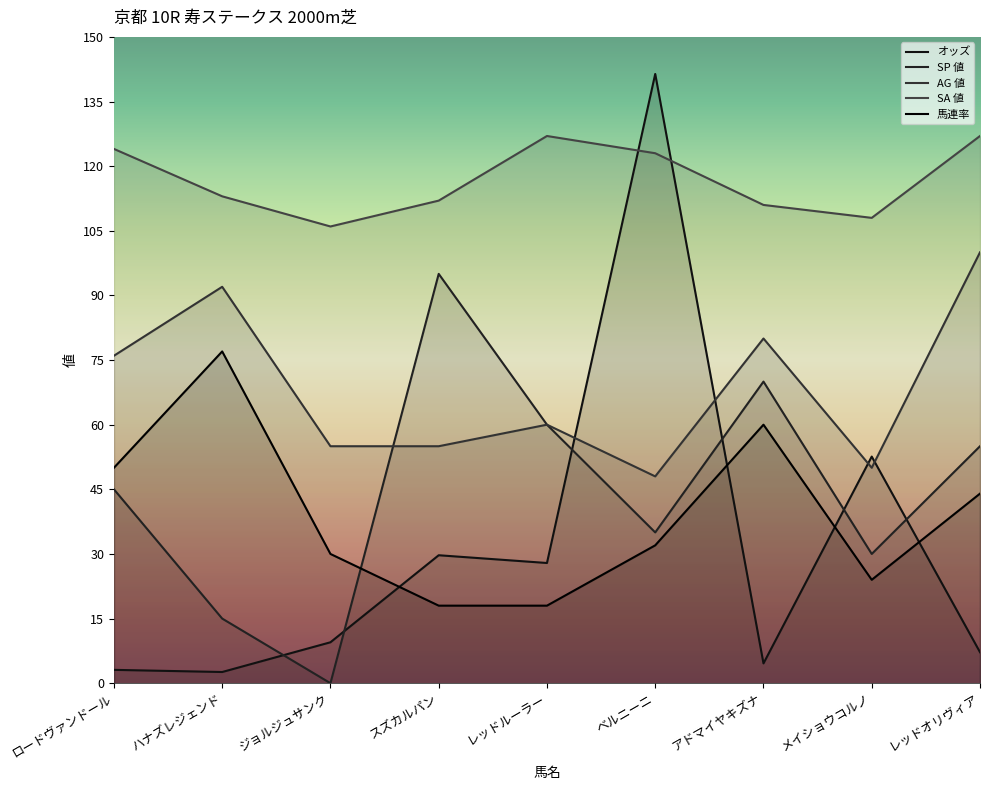

What is the value of the オッズ point at the 3rd from the left?

9.5